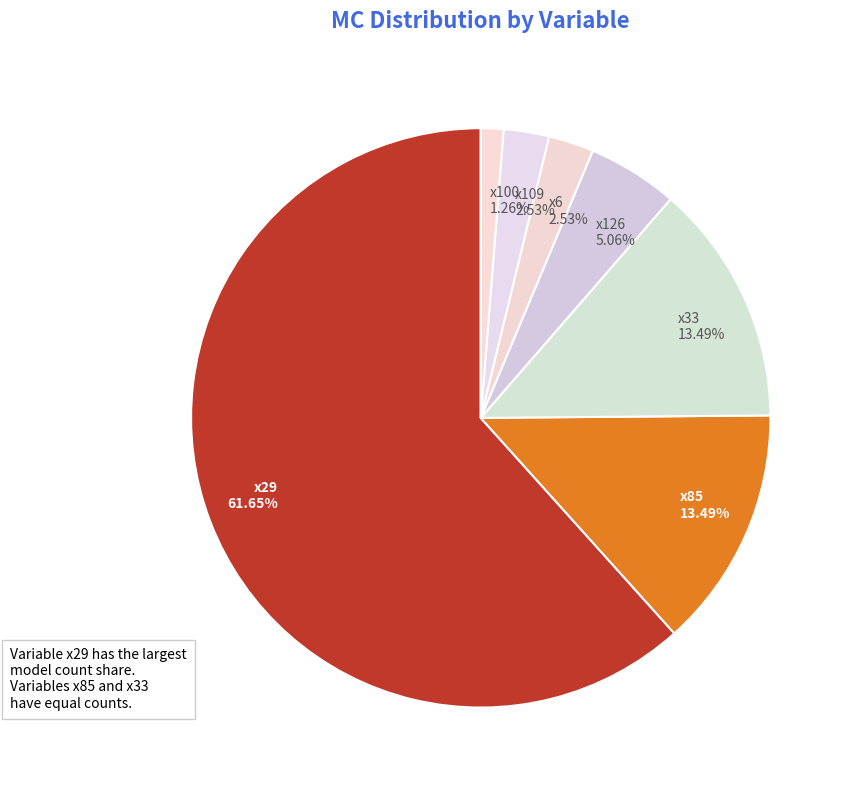

To the nearest percent, what is the combined percentage of x33 and x126?

19%